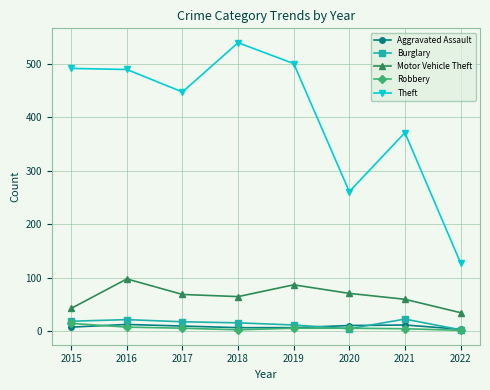

True or false: Motor Vehicle Theft has a value of 25 at 2019.

False